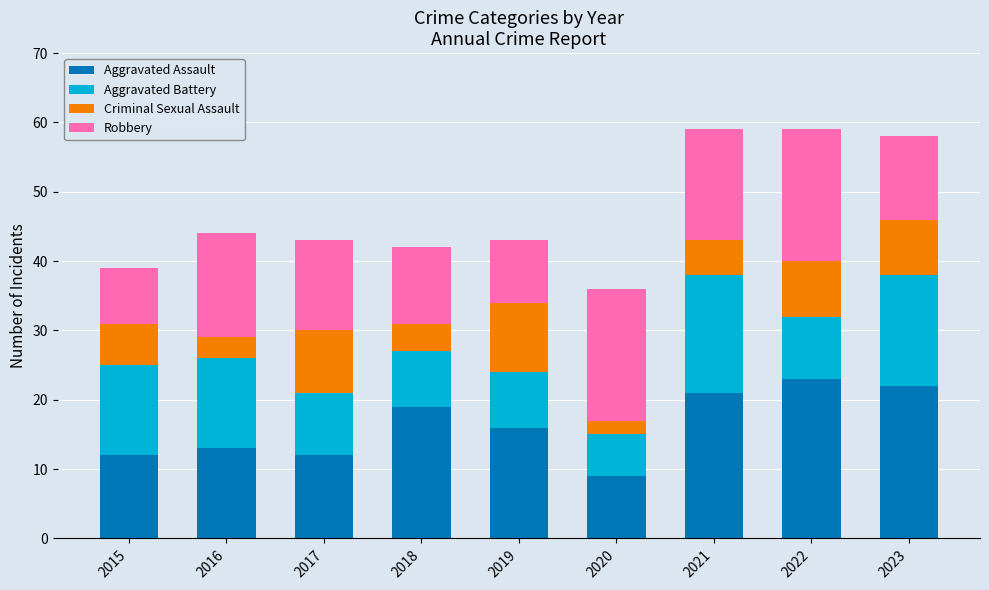

What is the total value across all series at 2022?

59